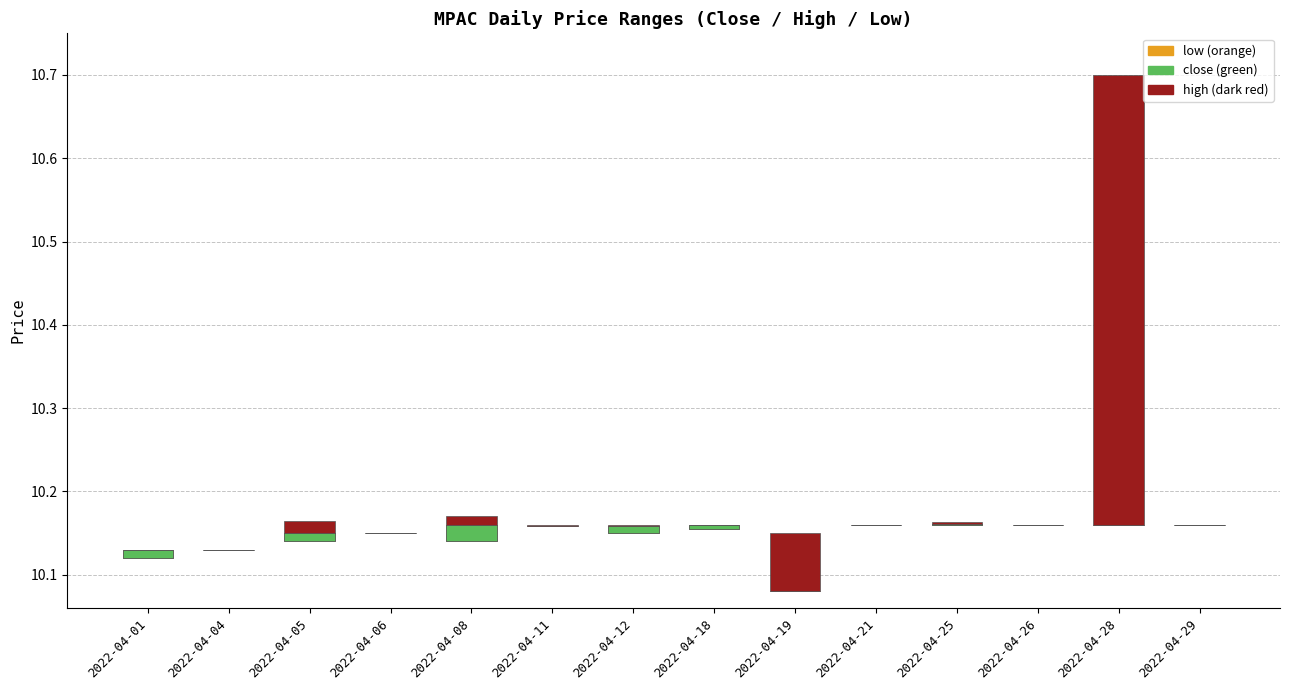

The close series shows 0.0 at 2022-04-05. True or false?

False